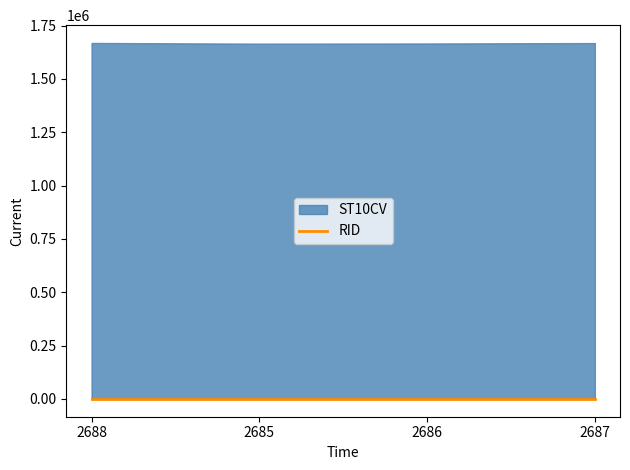

True or false: ST10CV has a value of 1665730 at 2685.

True